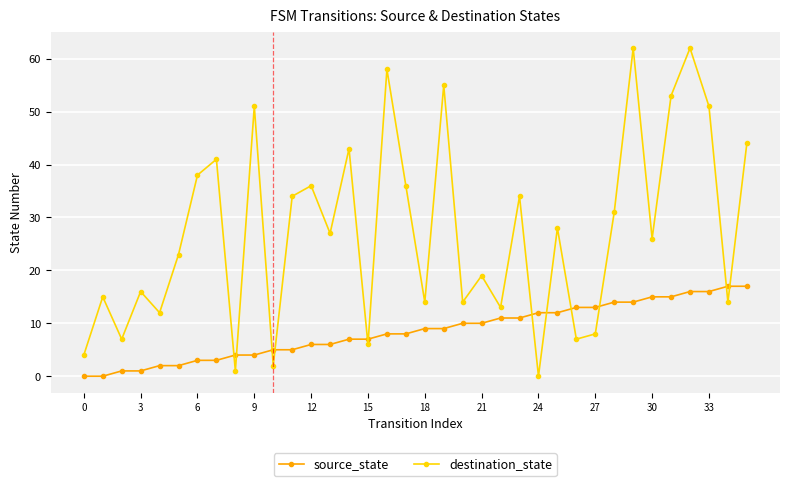

What is the value of the source_state point at the 18th from the left?

8